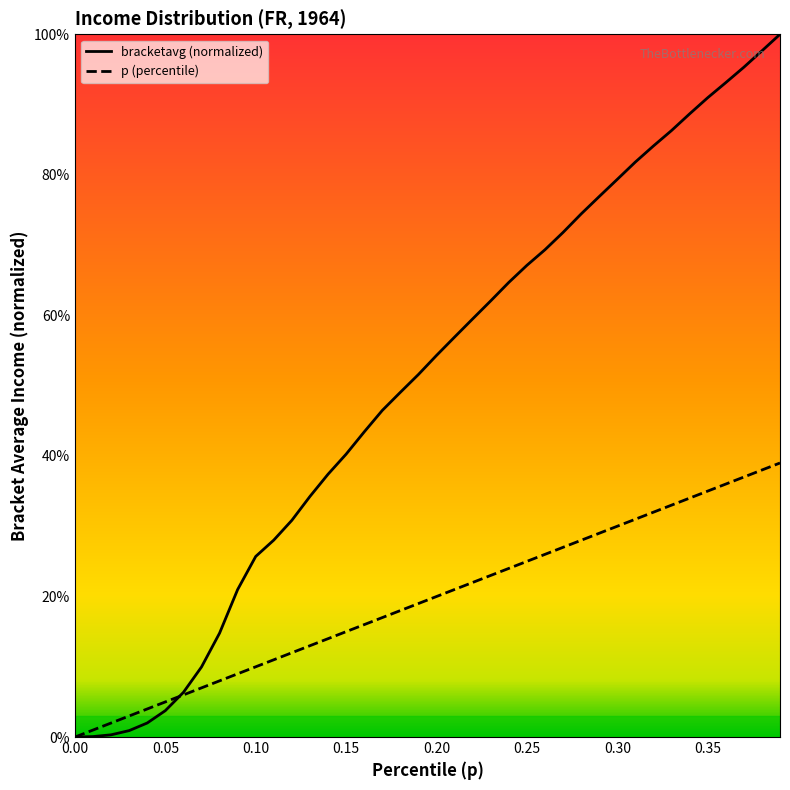

Does the chart display data point markers on the line(s)?

No